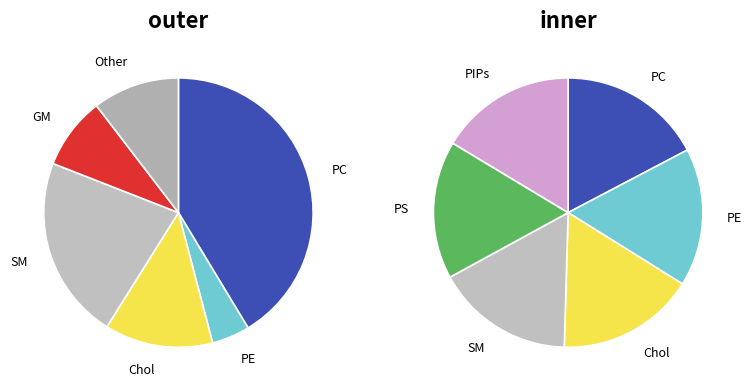

Is there any slice that represents more than half of the pie?

No